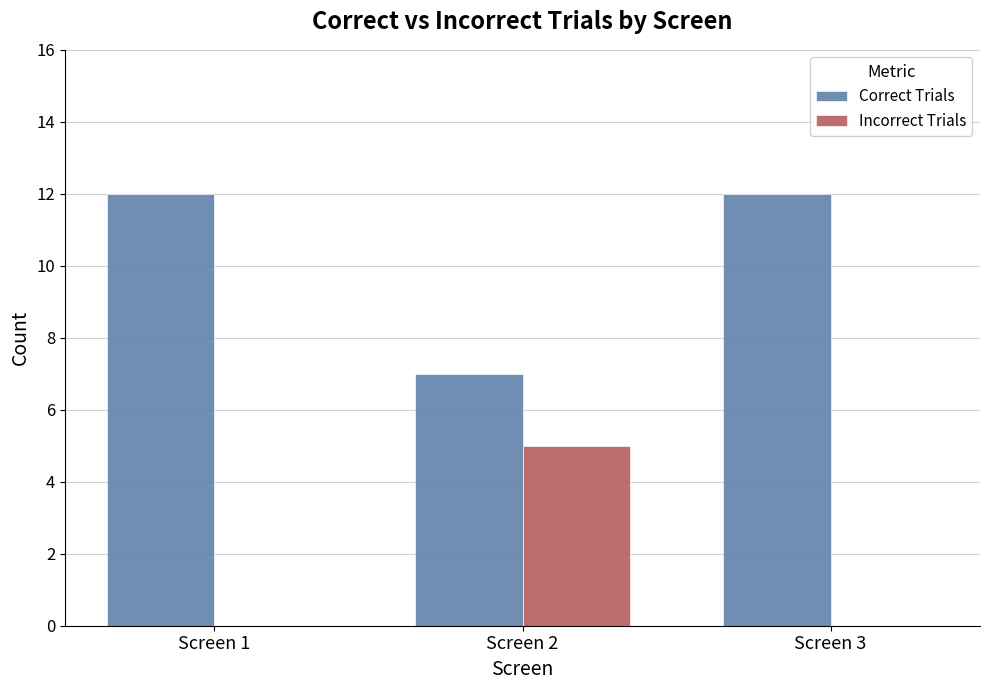

How many distinct data groups are displayed?

2